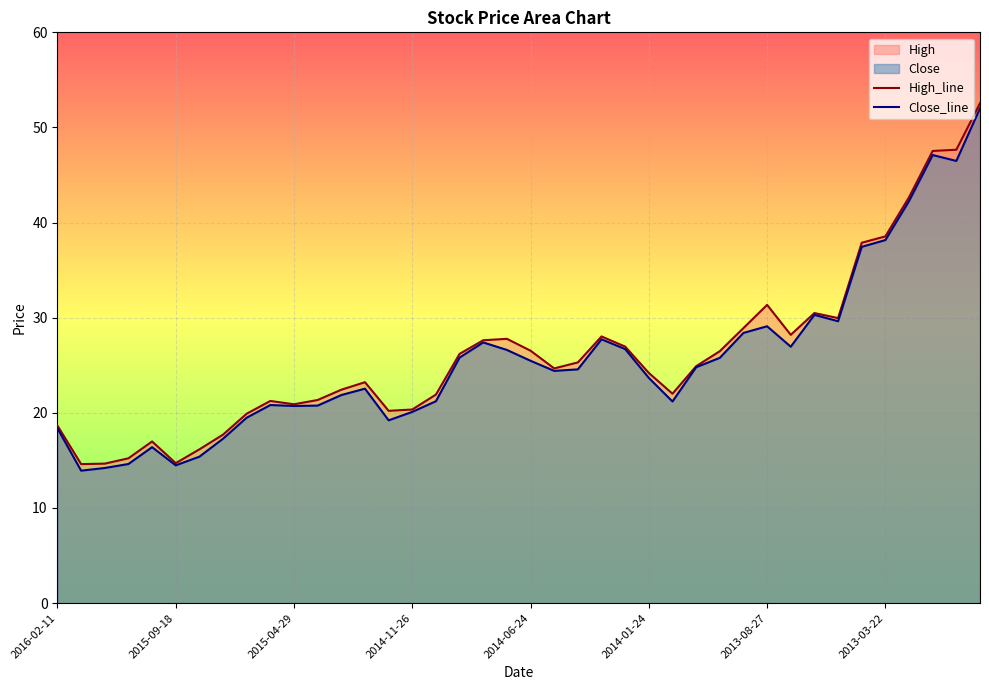

What is the sum of all High_line values?

1046.7